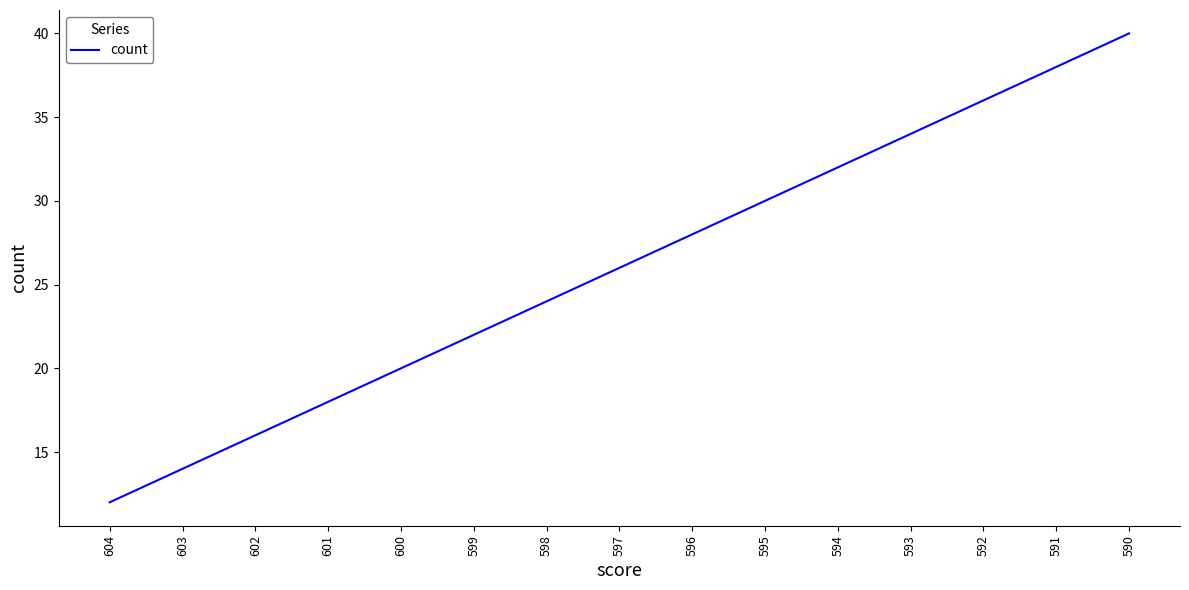

List the labels in order of value, largest first.

590, 591, 592, 593, 594, 595, 596, 597, 598, 599, 600, 601, 602, 603, 604